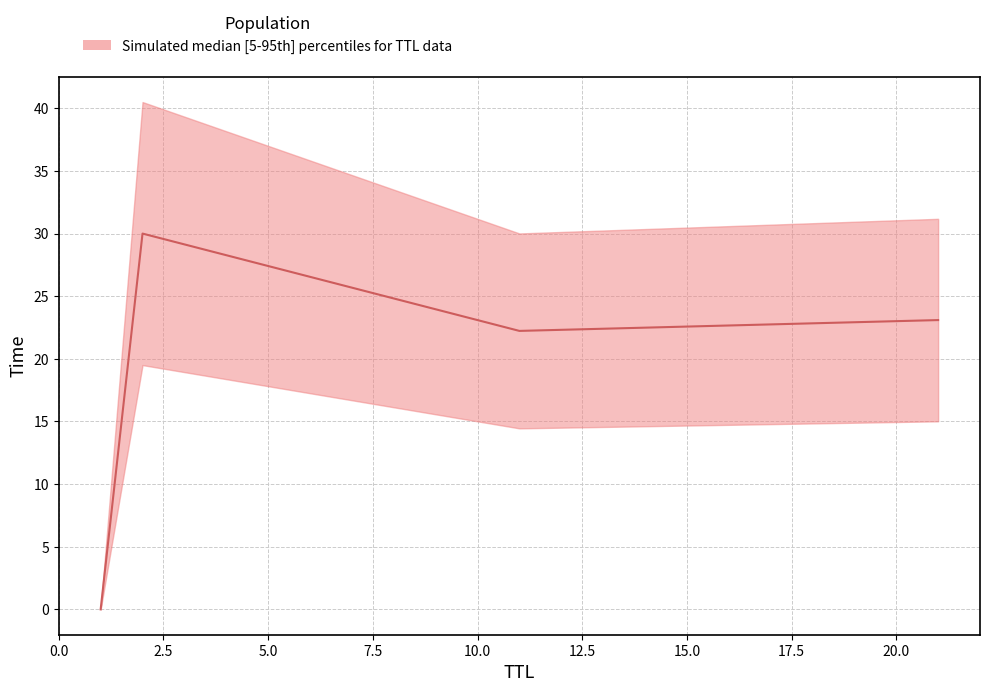

Which has a higher value, 21 or 11?

21